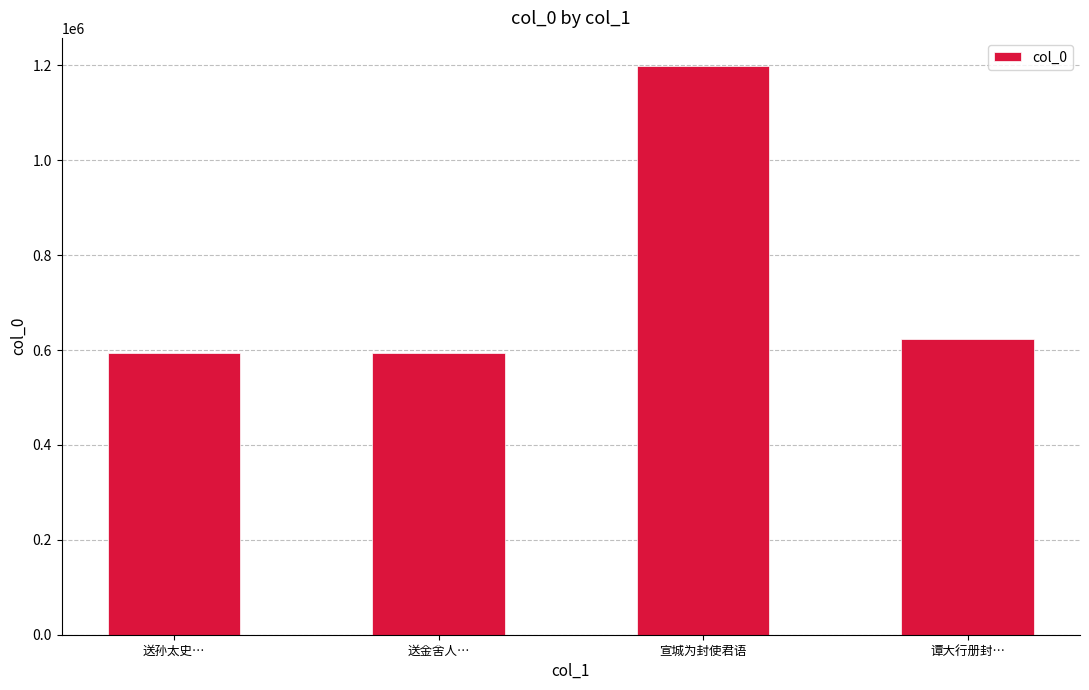

What is the difference between the maximum and minimum values?

604192